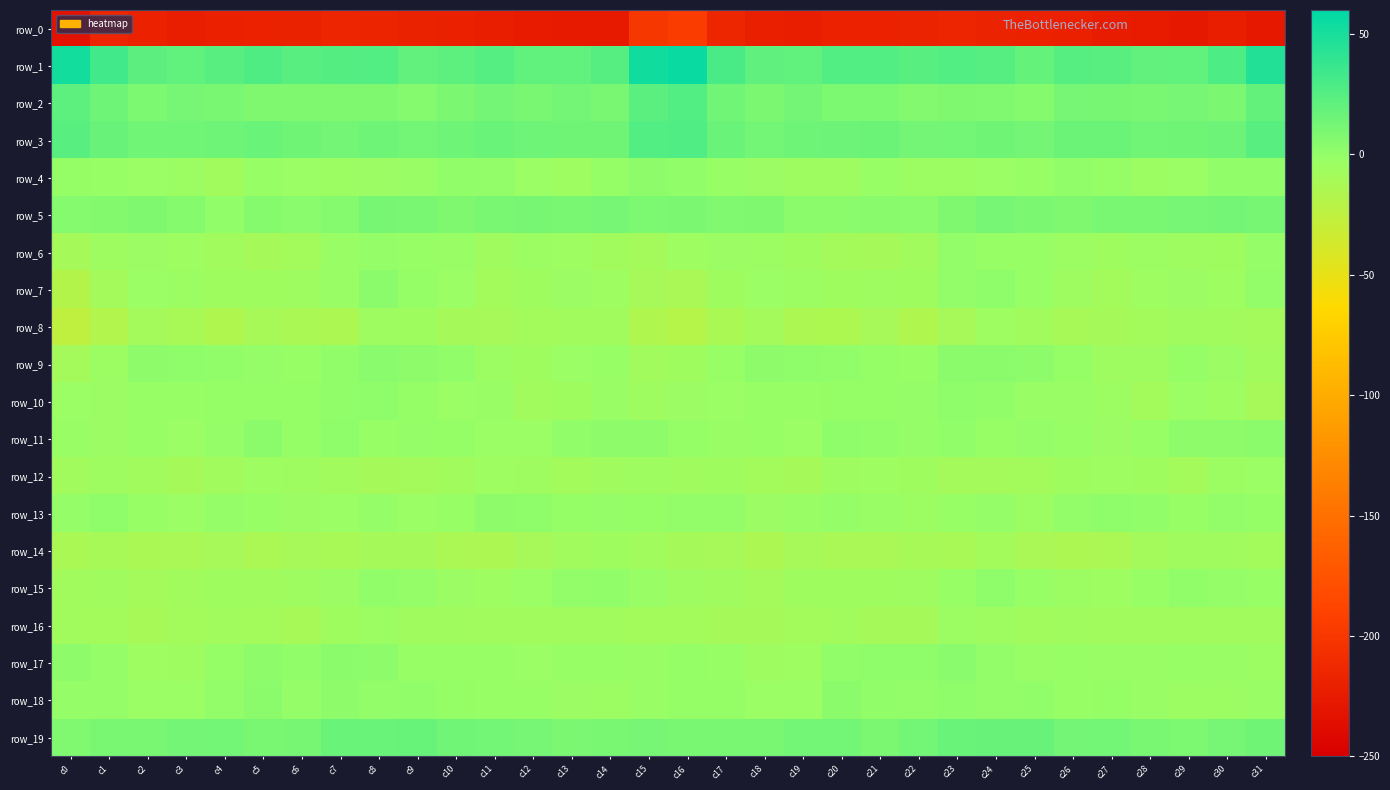

What is the average value of the row_13 series?

-1.2